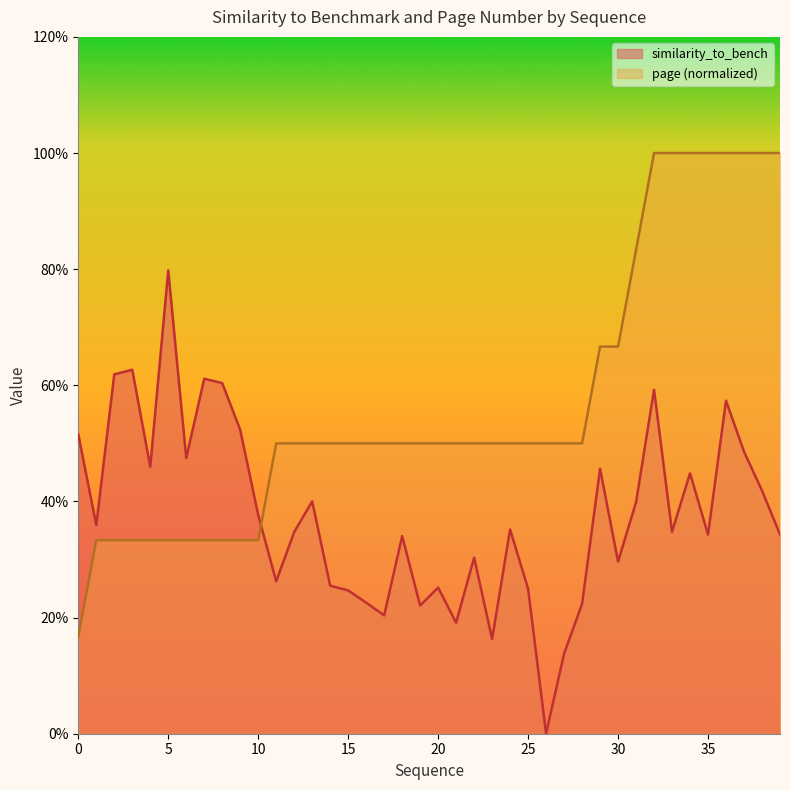

How many intersections are there between similarity_to_bench and page?

1